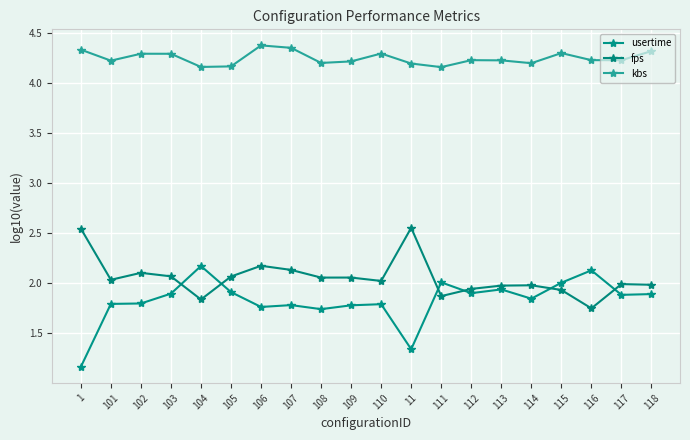

True or false: kbs and usertime intersect in this chart.

False